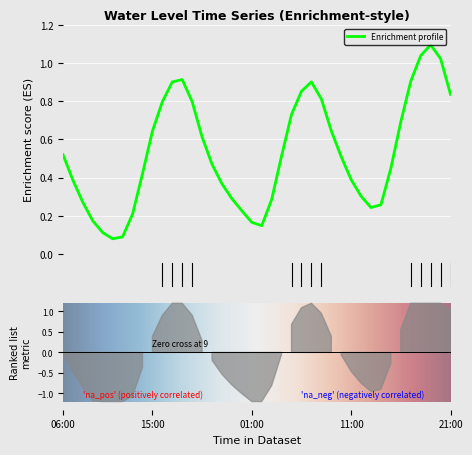

Reading left to right, list all the values displayed in this chart.

0.5	0.4	0.3	0.2	0.1	0.1	0.1	0.2	0.4	0.6	0.8	0.9	0.9	0.8	0.6	0.5	0.4	0.3	0.2	0.2	0.1	0.3	0.5	0.7	0.9	0.9	0.8	0.6	0.5	0.4	0.3	0.2	0.3	0.4	0.7	0.9	1.0	1.1	1.0	0.8